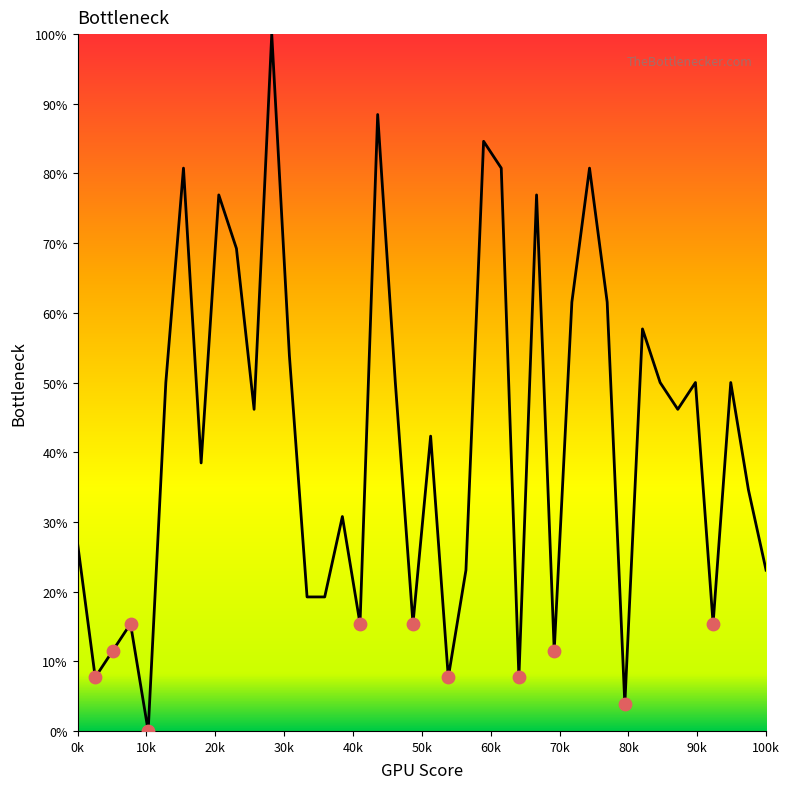

What is the greatest value displayed?

100.0